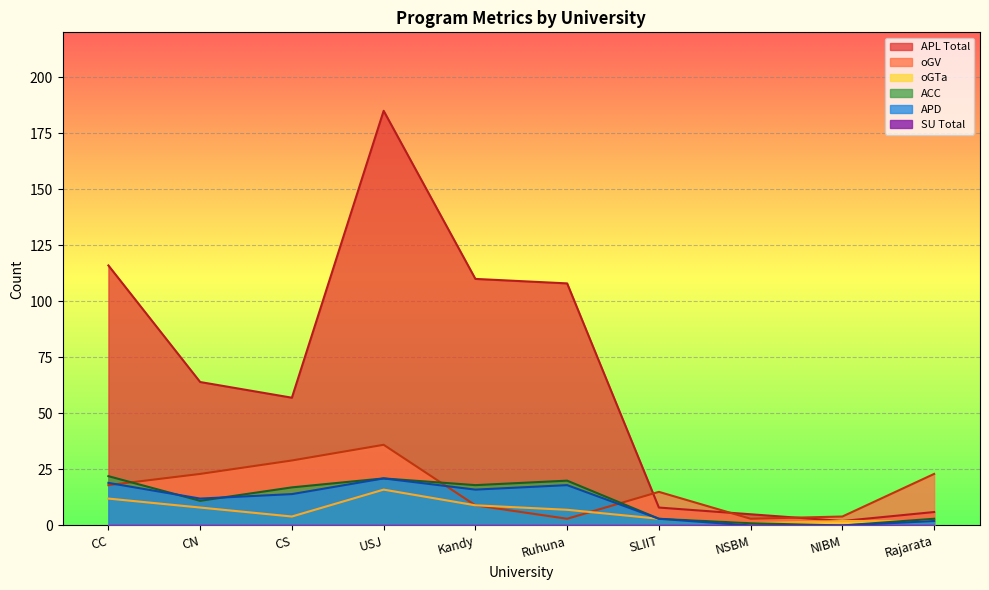

What is the label of the 8th point from the right?

CS